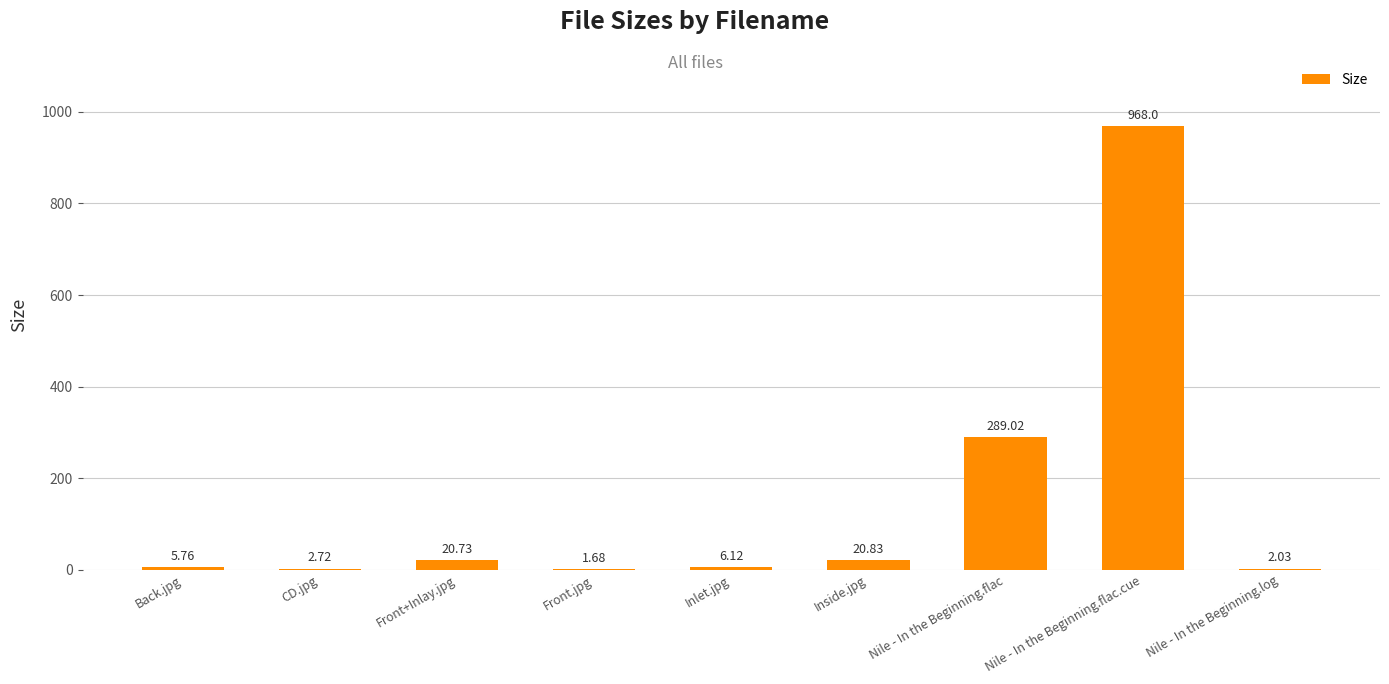

Which category has the highest value across all series?

Nile - In the Beginning.flac.cue